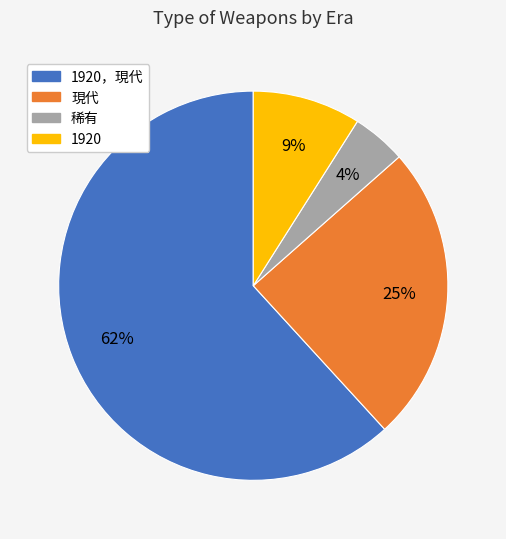

Count the number of slices in the pie.

4